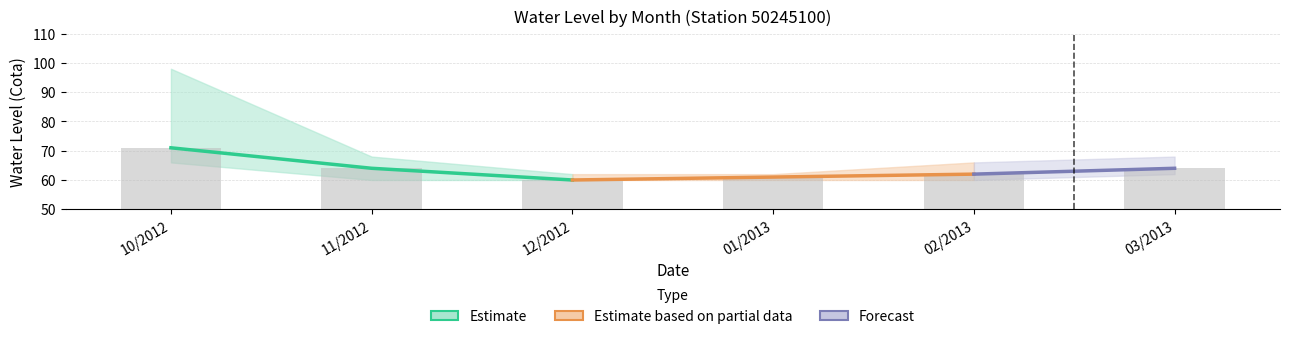

What is the label of the 3rd bar from the left?

12/2012